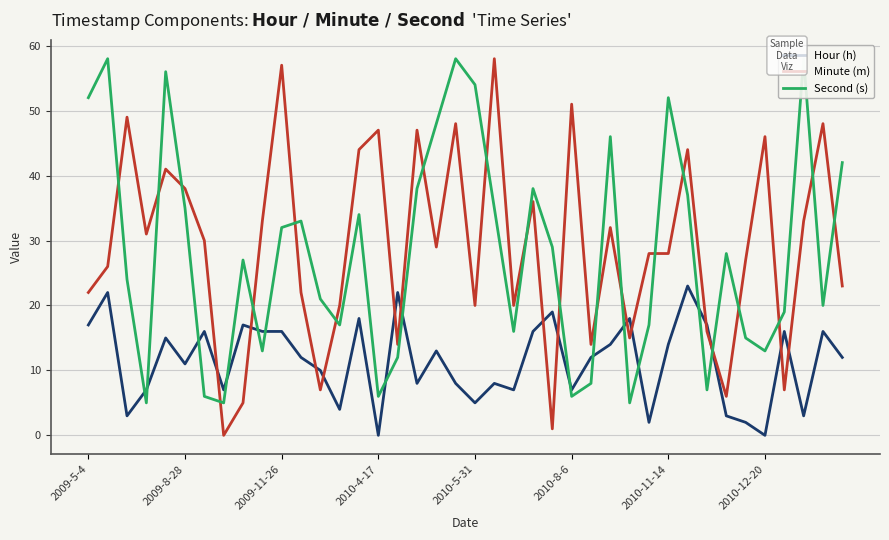

What is the value of the Hour (h) point at the 38th from the left?

3